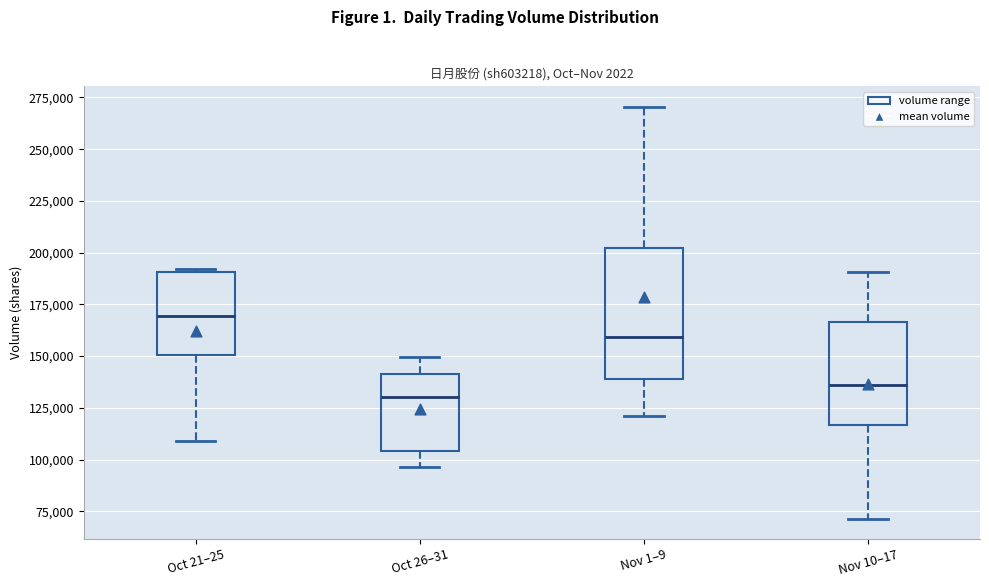

Where does the upper whisker of the box for Nov 10–17 end on the y-axis? The values are not printed on the chart, so give them approximately, as read against the axis.

190000